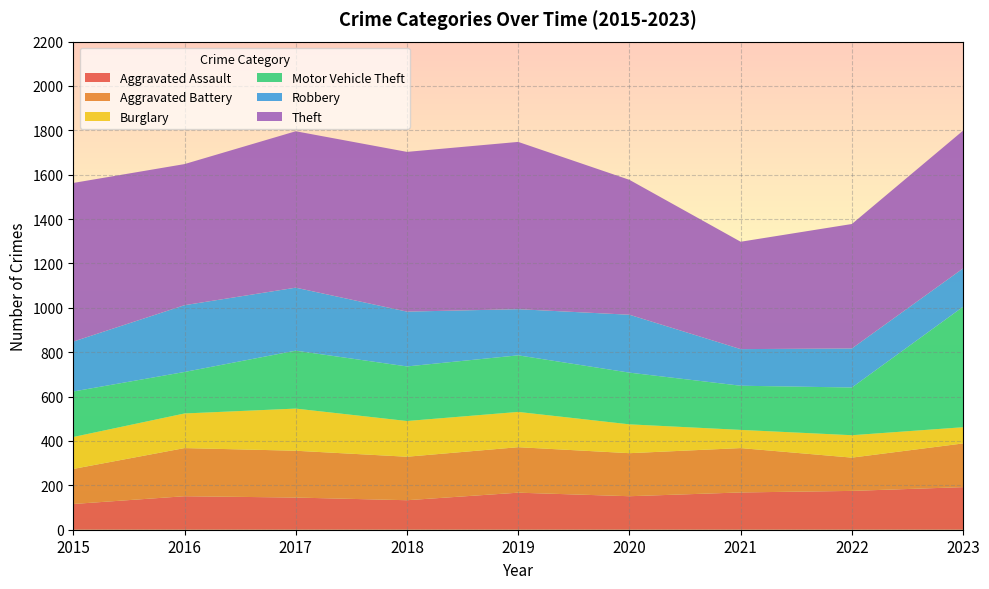

Reading left to right, list all the values displayed in this chart.

Aggravated Assault: 116	151	145	133	167	151	168	175	192
Aggravated Battery: 158	217	211	196	205	194	200	150	197
Burglary: 144	156	190	161	159	130	82	101	73
Motor Vehicle Theft: 205	187	261	246	255	233	199	215	543
Robbery: 225	301	284	247	208	261	165	176	173
Theft: 715	636	705	720	754	608	484	561	621